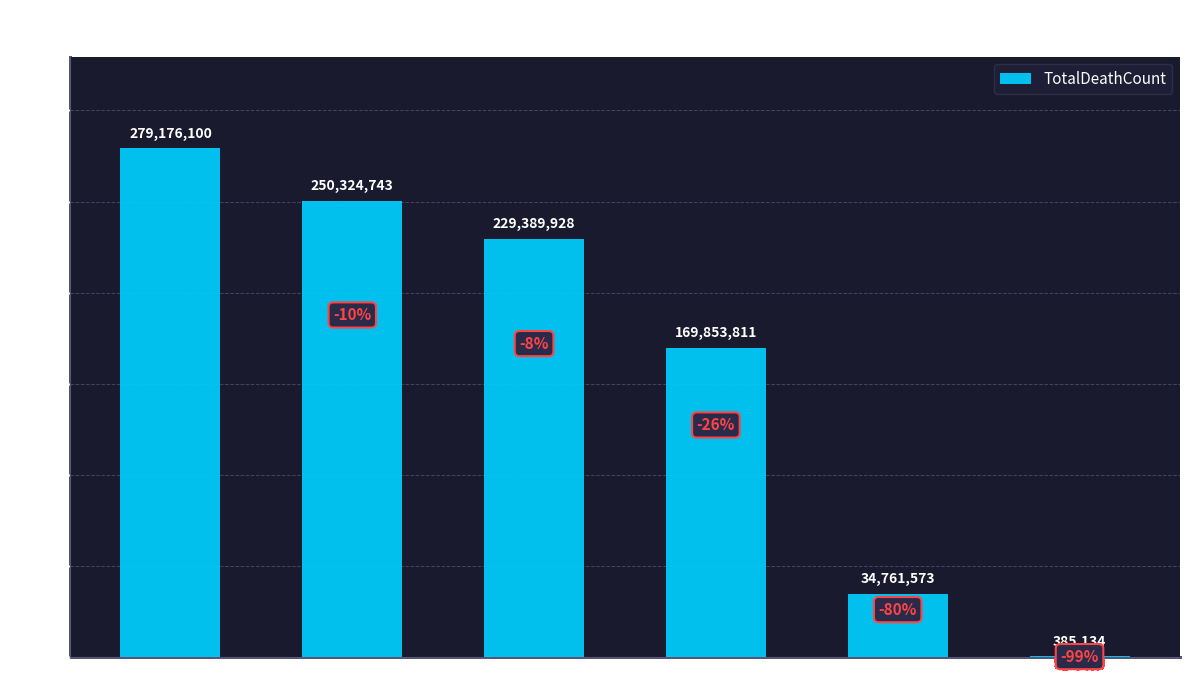

The value at Asia is 169853811. True or false?

True